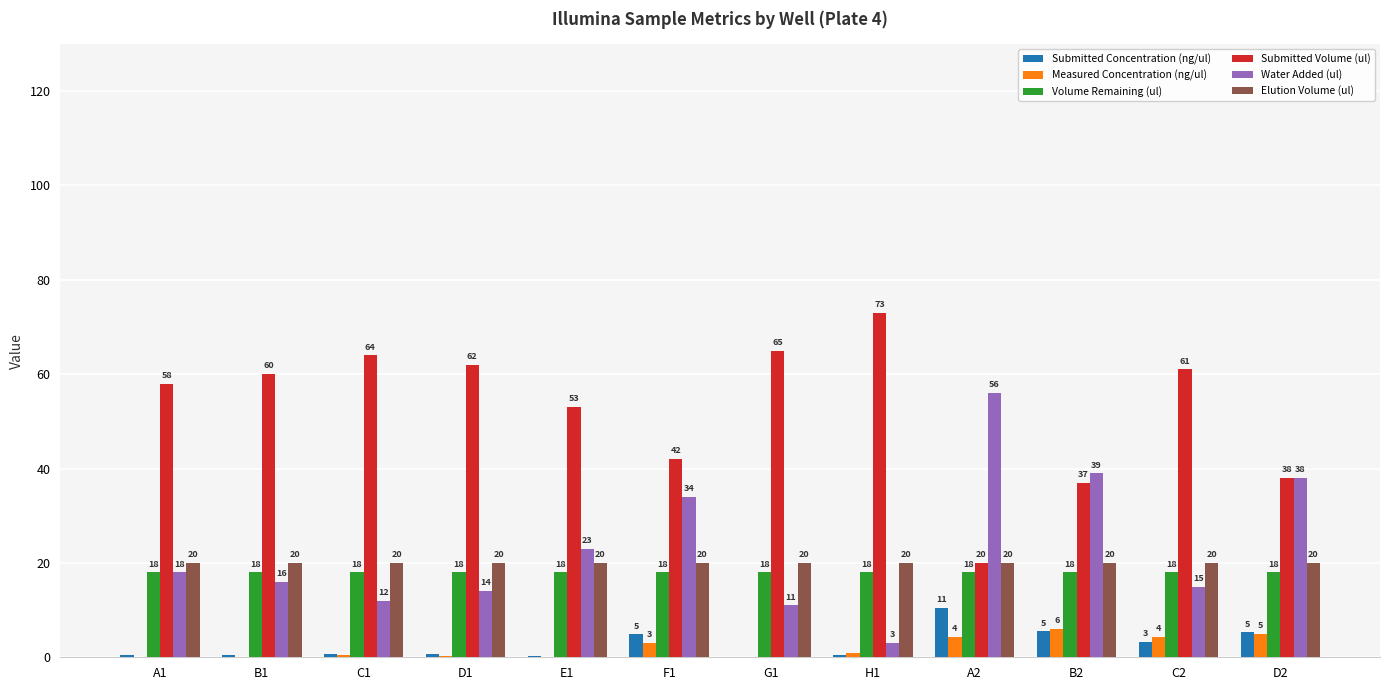

What is the sum of all Volume Remaining (ul) values?

216.0